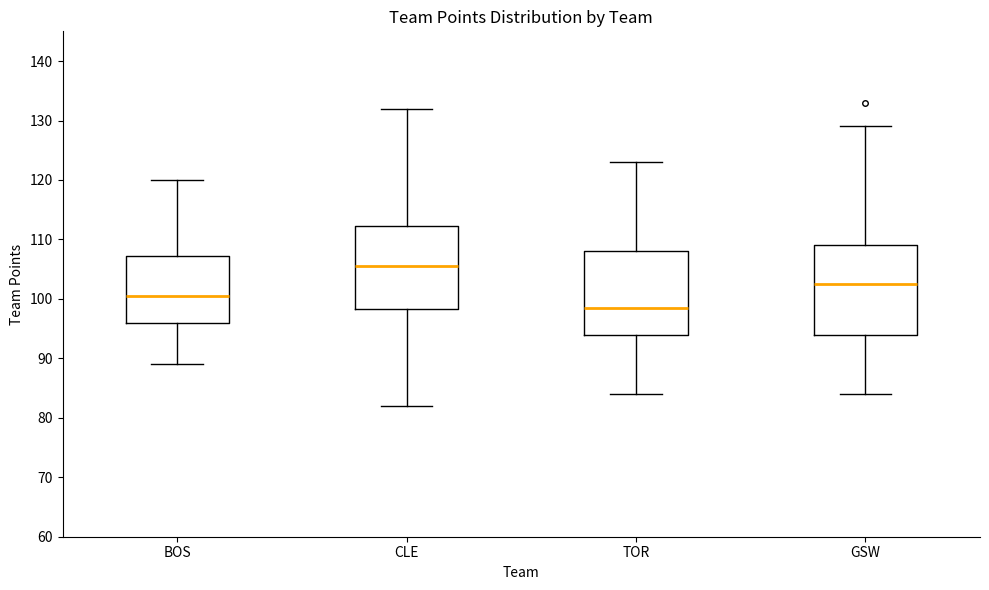

Reading left to right, read every box against the y-axis: the position of its median line, the range the box covers, and the ends of its whiskers. The values are not printed on the chart, so give them approximately, as read against the axis.

BOS: median 101, box 96 to 107, whiskers 89 to 120
CLE: median 106, box 98 to 112, whiskers 82 to 132
TOR: median 99, box 94 to 108, whiskers 84 to 123
GSW: median 103, box 94 to 109, whiskers 84 to 129